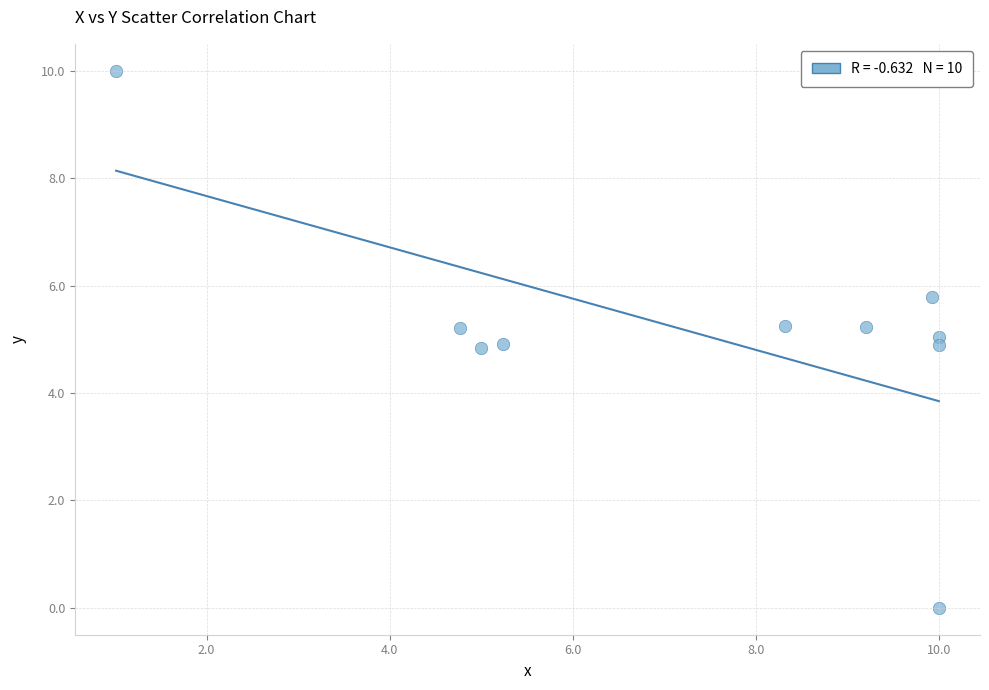

What is the average X value?

7.3